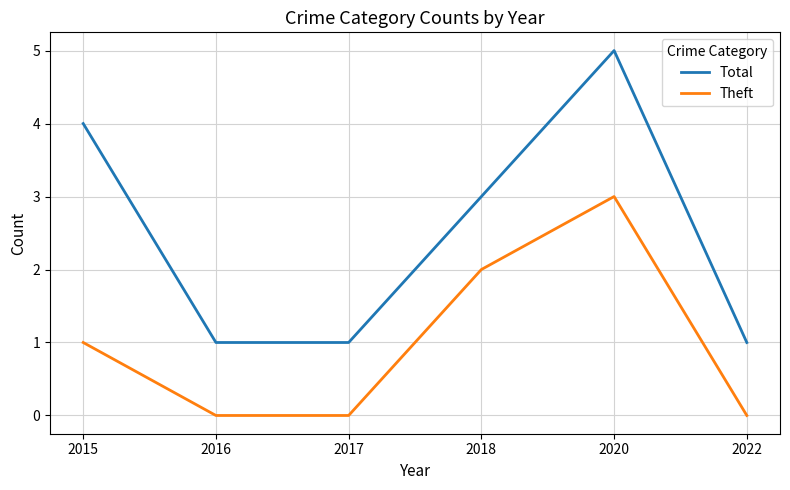

Which series has the largest total across all categories?

Total